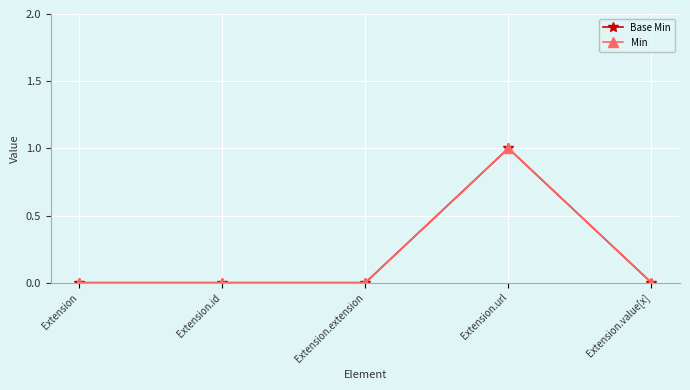

Is this an area chart (filled region under the line)?

No